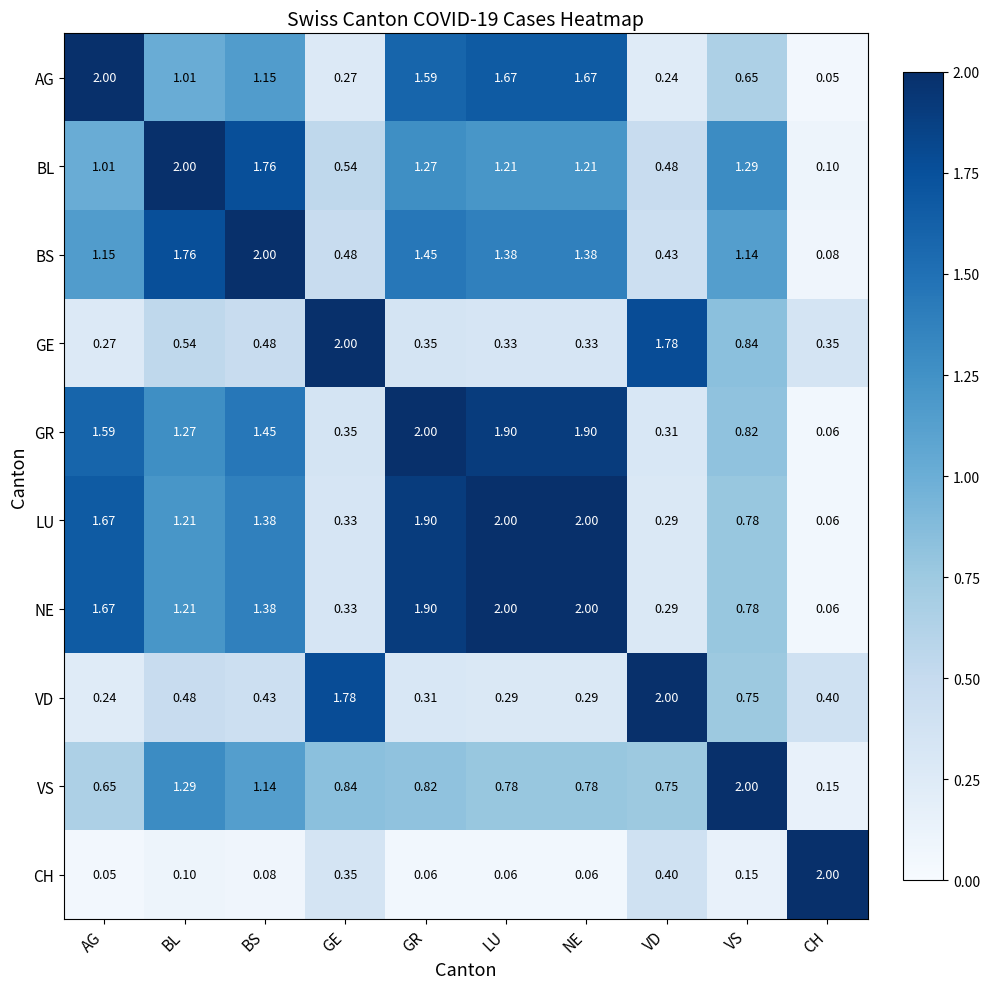

Which series has the largest total across all categories?

GR